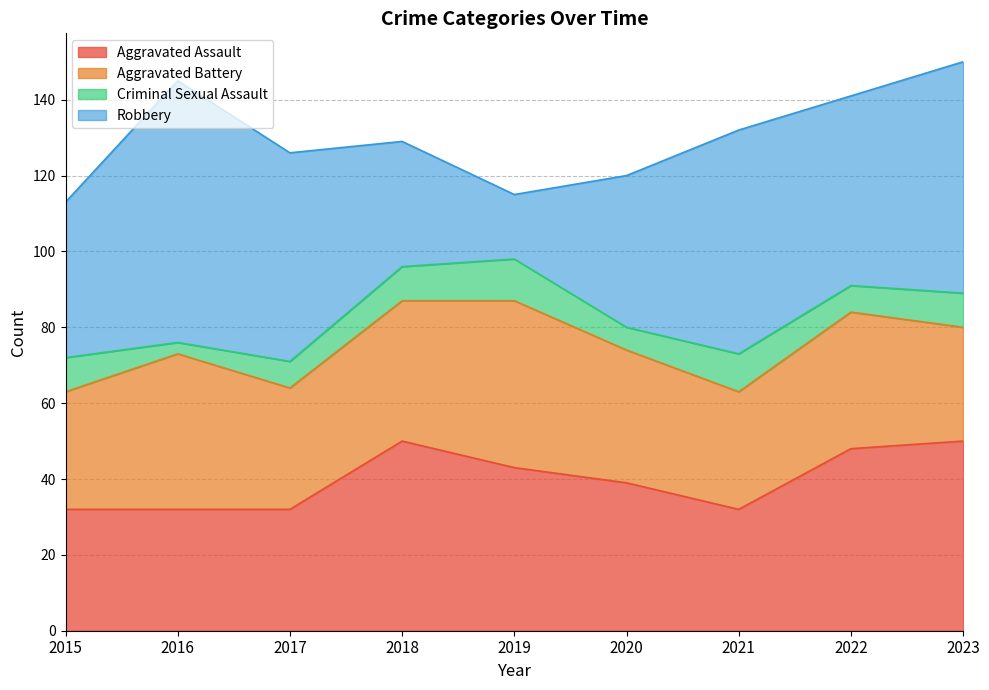

Reading right to left, what are all the values shown in this chart?

Aggravated Assault: 2023=50	2022=48	2021=32	2020=39	2019=43	2018=50	2017=32	2016=32	2015=32
Aggravated Battery: 2023=30	2022=36	2021=31	2020=35	2019=44	2018=37	2017=32	2016=41	2015=31
Criminal Sexual Assault: 2023=9	2022=7	2021=10	2020=6	2019=11	2018=9	2017=7	2016=3	2015=9
Robbery: 2023=61	2022=50	2021=59	2020=40	2019=17	2018=33	2017=55	2016=69	2015=41